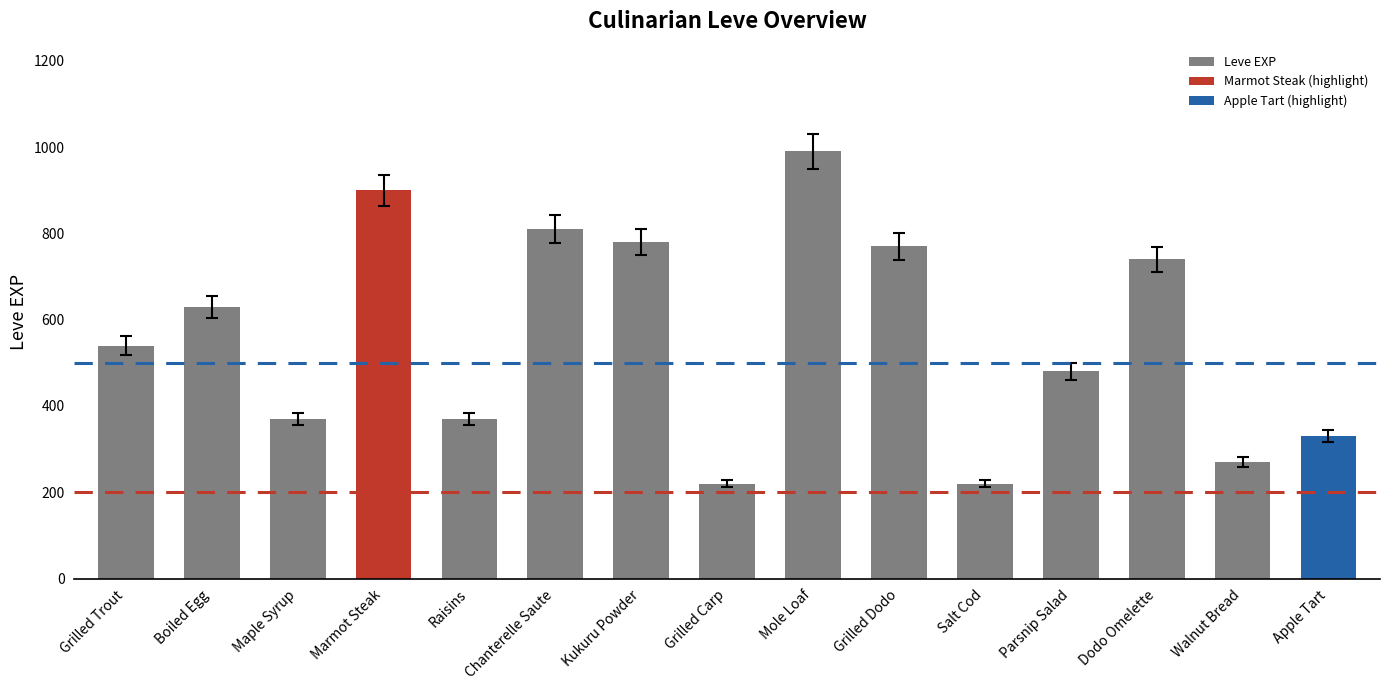

What is the smallest value displayed?

220